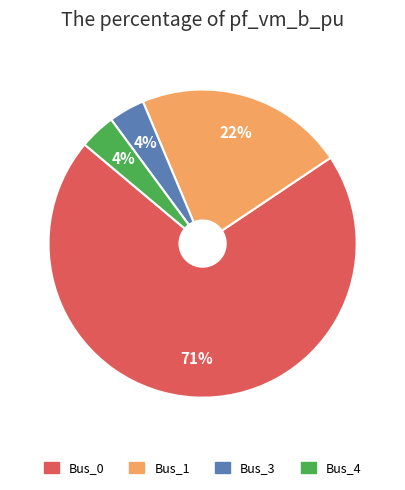

Is there a majority slice in this chart?

Yes